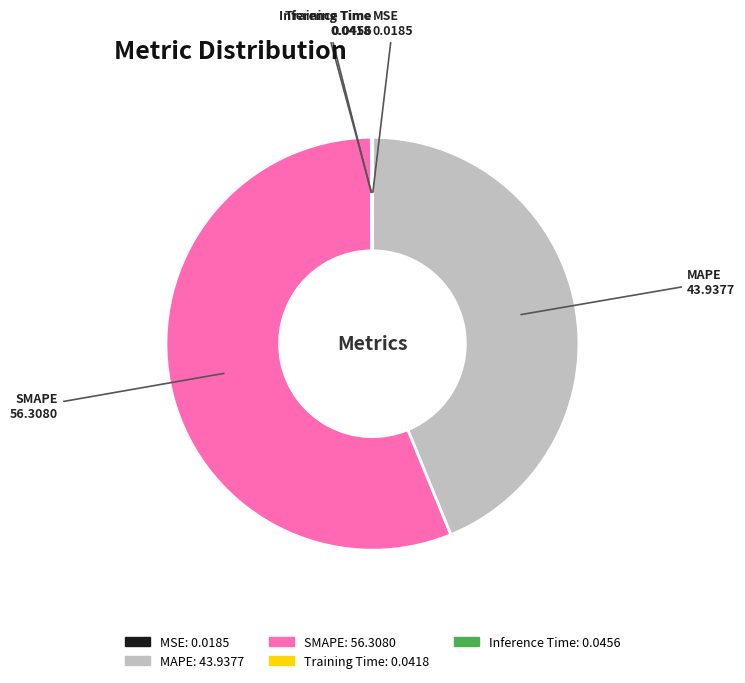

Does SMAPE represent more than half of the total?

Yes